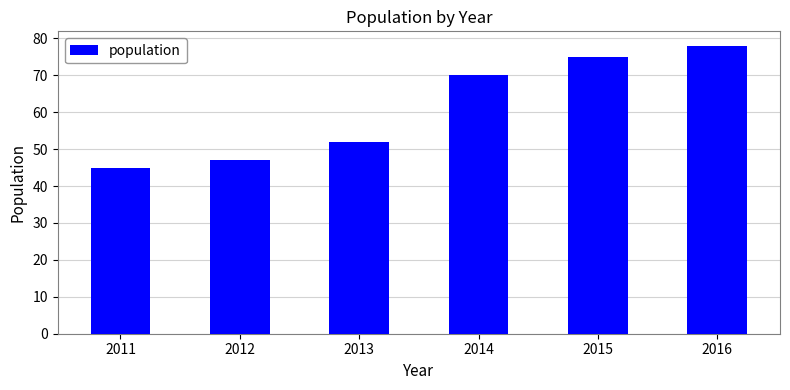

Rank the categories by value from lowest to highest.

2011, 2012, 2013, 2014, 2015, 2016